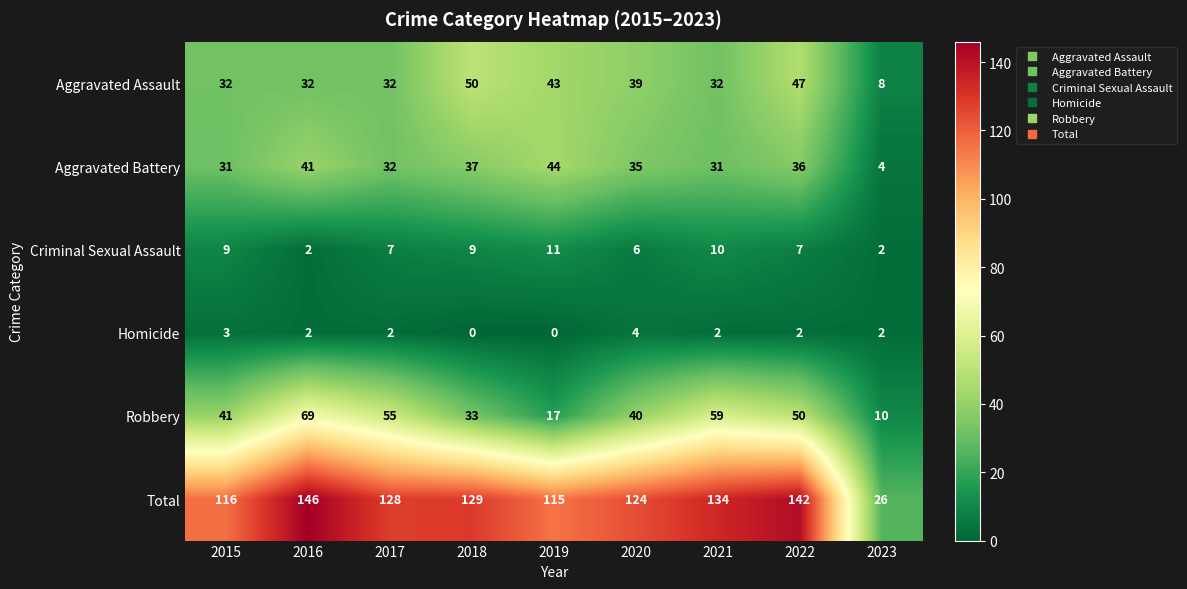

Which category has the highest value across all series?

2016